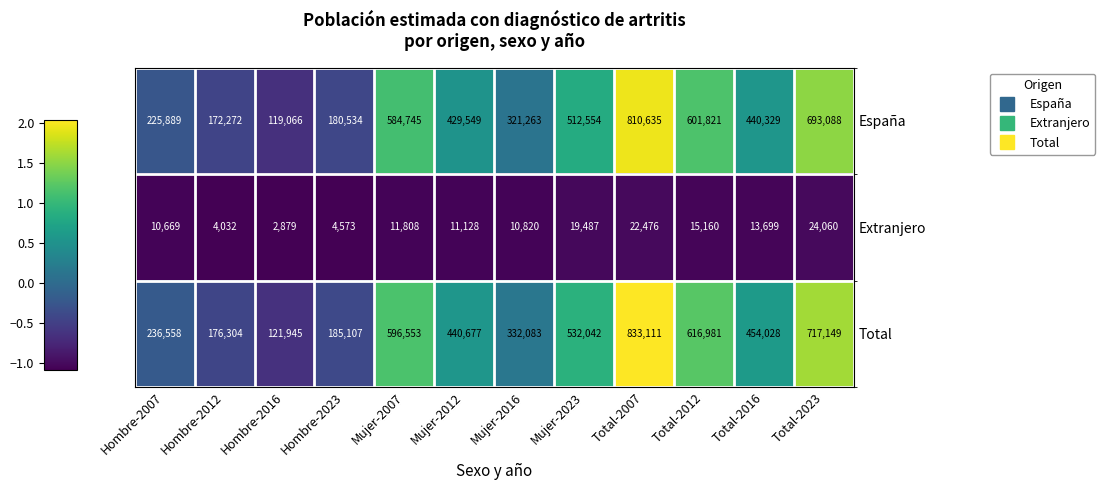

At which label does España first exceed 440329?

Mujer-2007